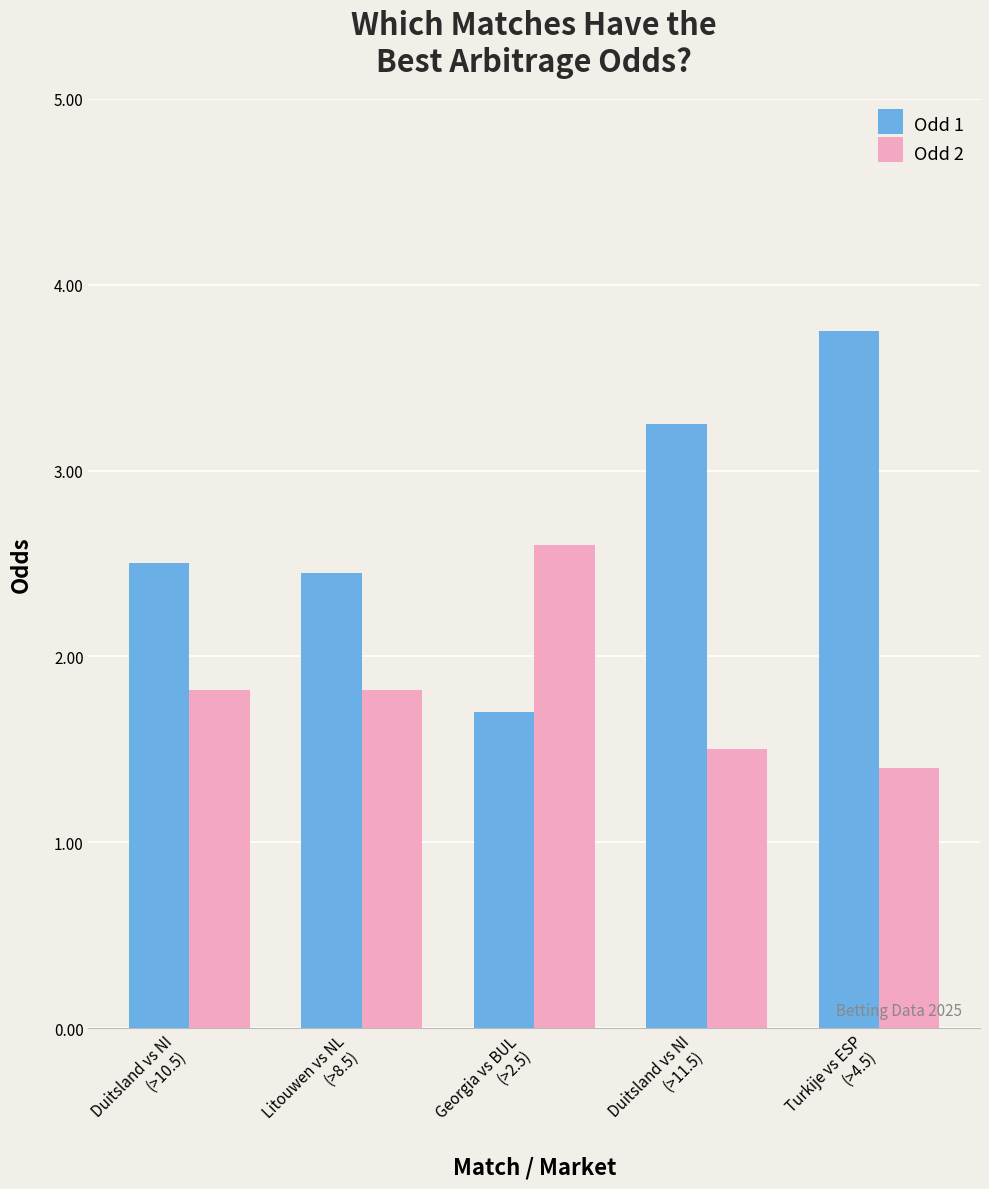

What is the minimum value shown in the chart?

1.4